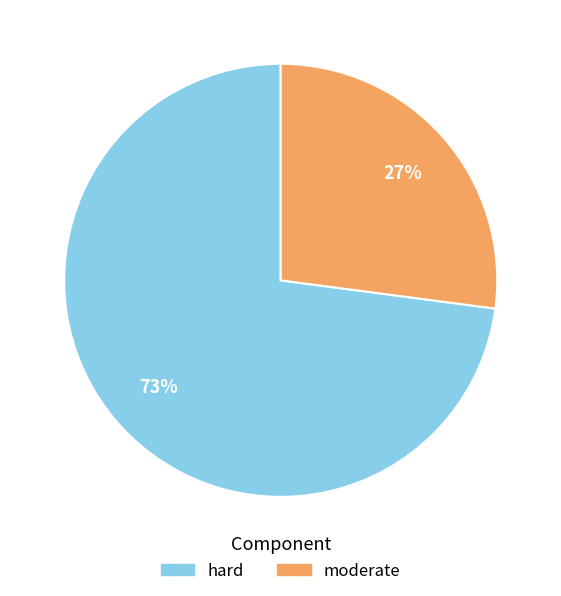

To the nearest percent, what is the average slice percentage?

50%